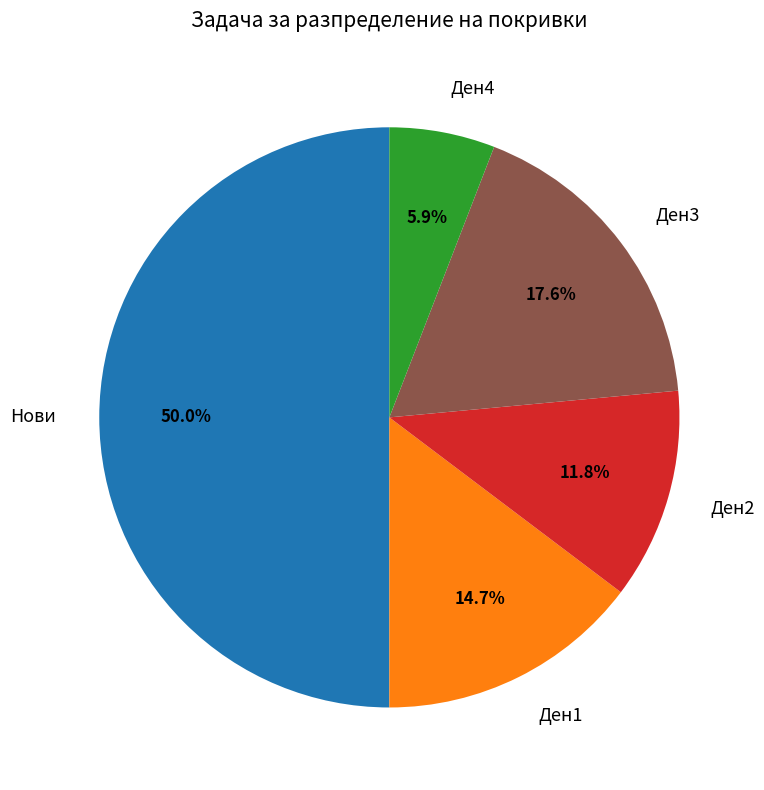

Between Ден3 and Ден4, which is larger?

Ден3